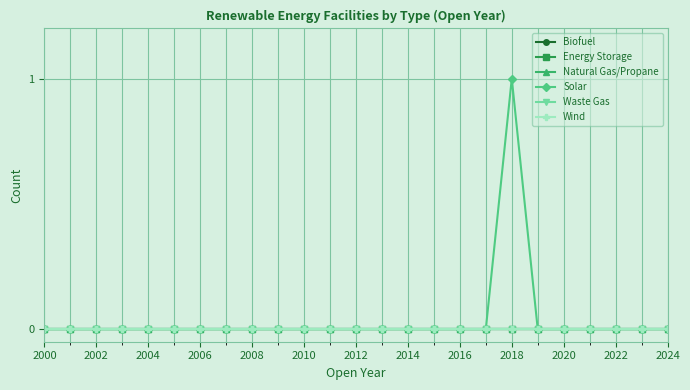

Does the chart have visible grid lines?

Yes